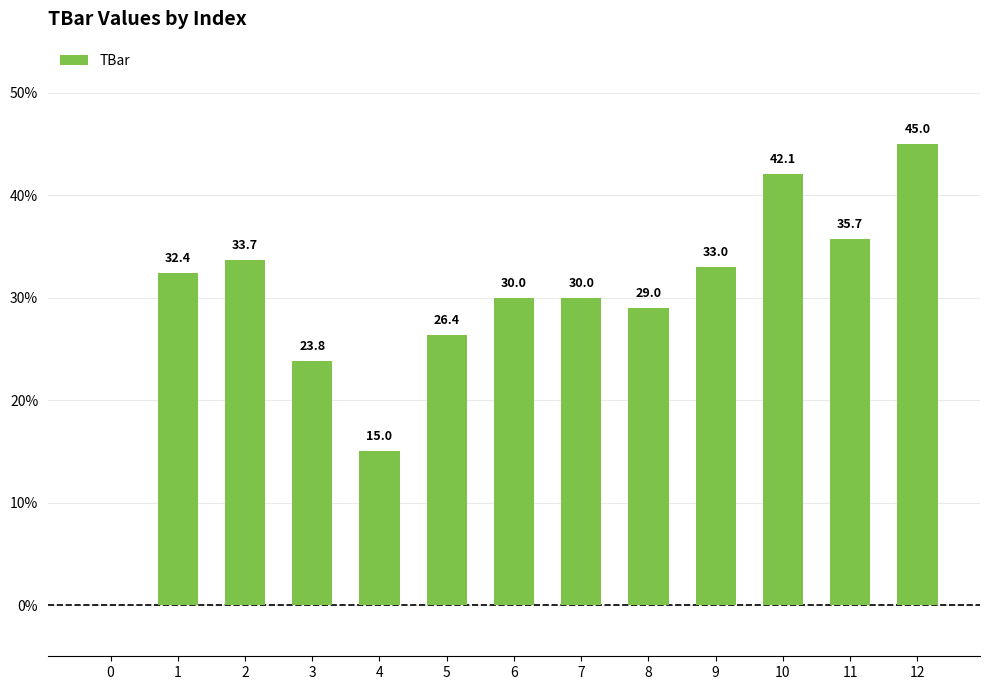

How many positive values are there?

12